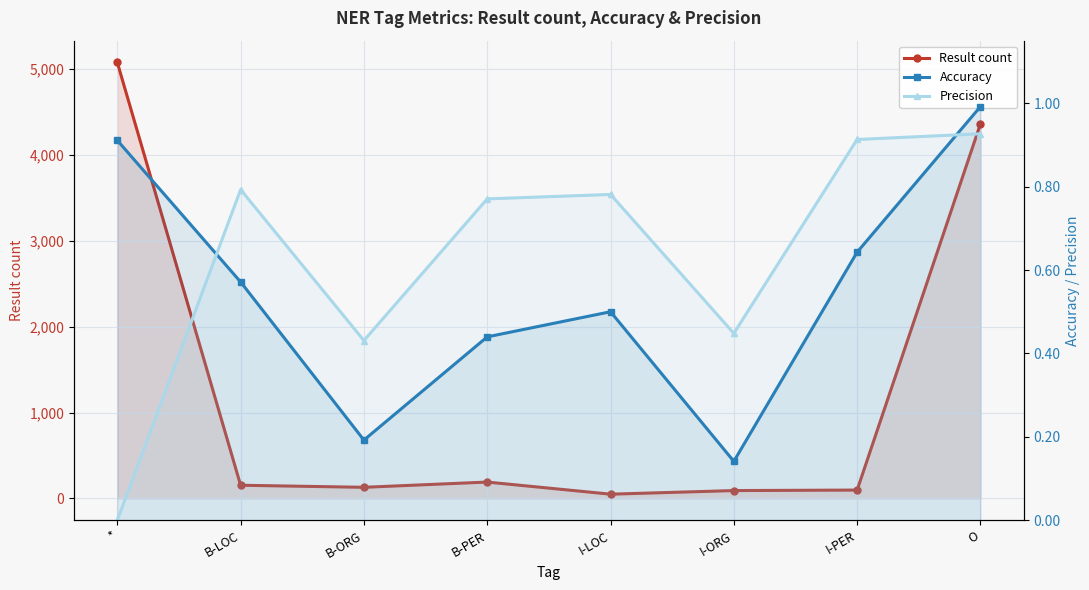

List the labels in order of Accuracy value, largest first.

O, *, I-PER, B-LOC, I-LOC, B-PER, B-ORG, I-ORG